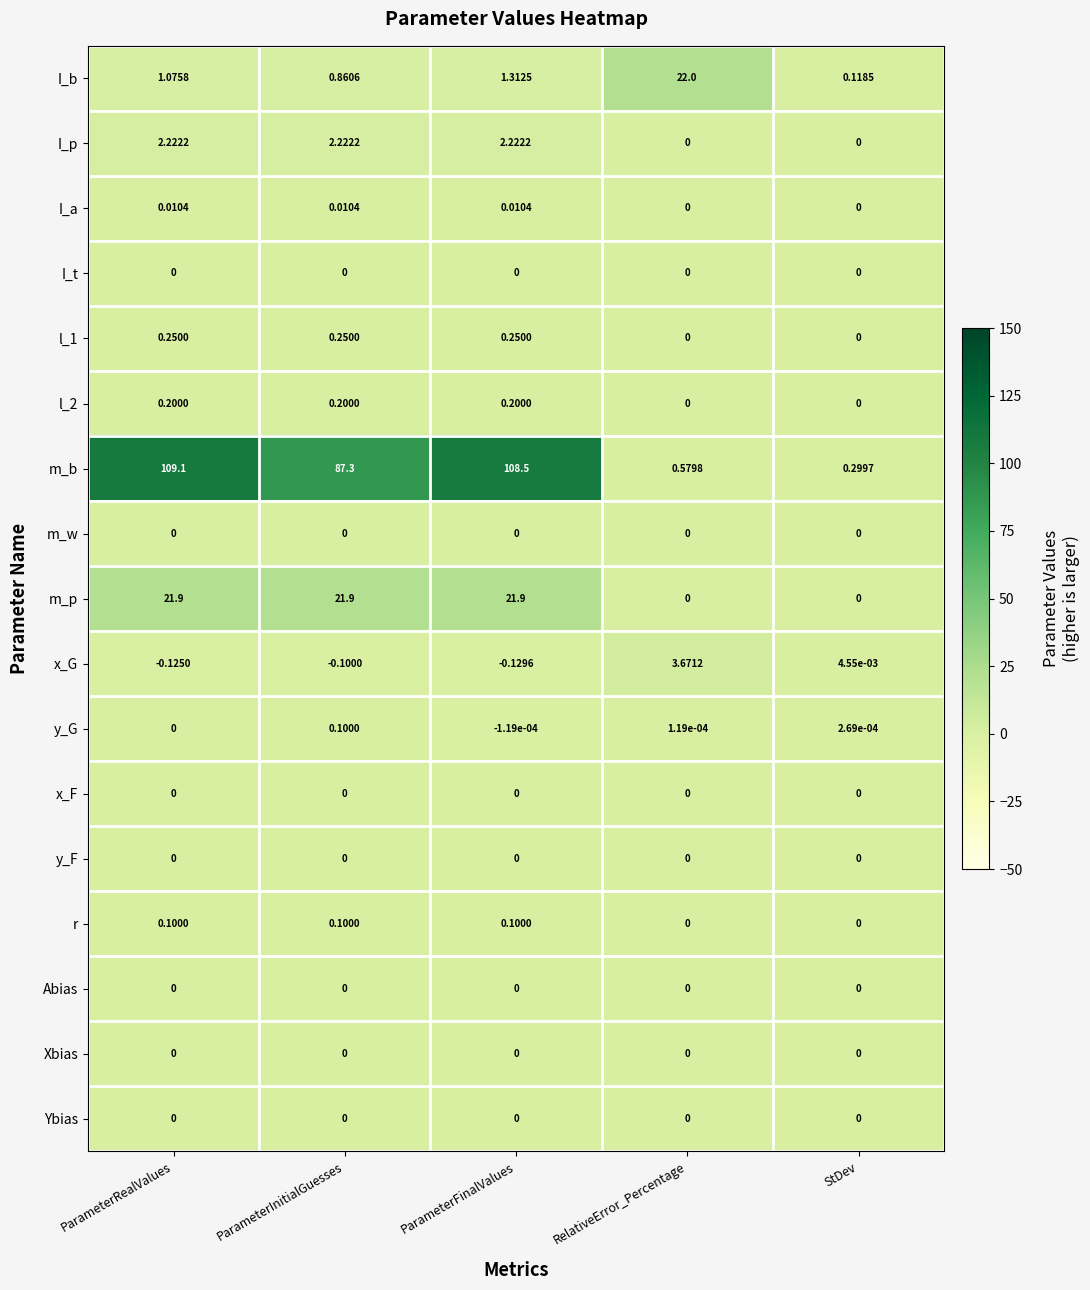

What is the spread (max minus min) of values at ParameterRealValues?

109.2